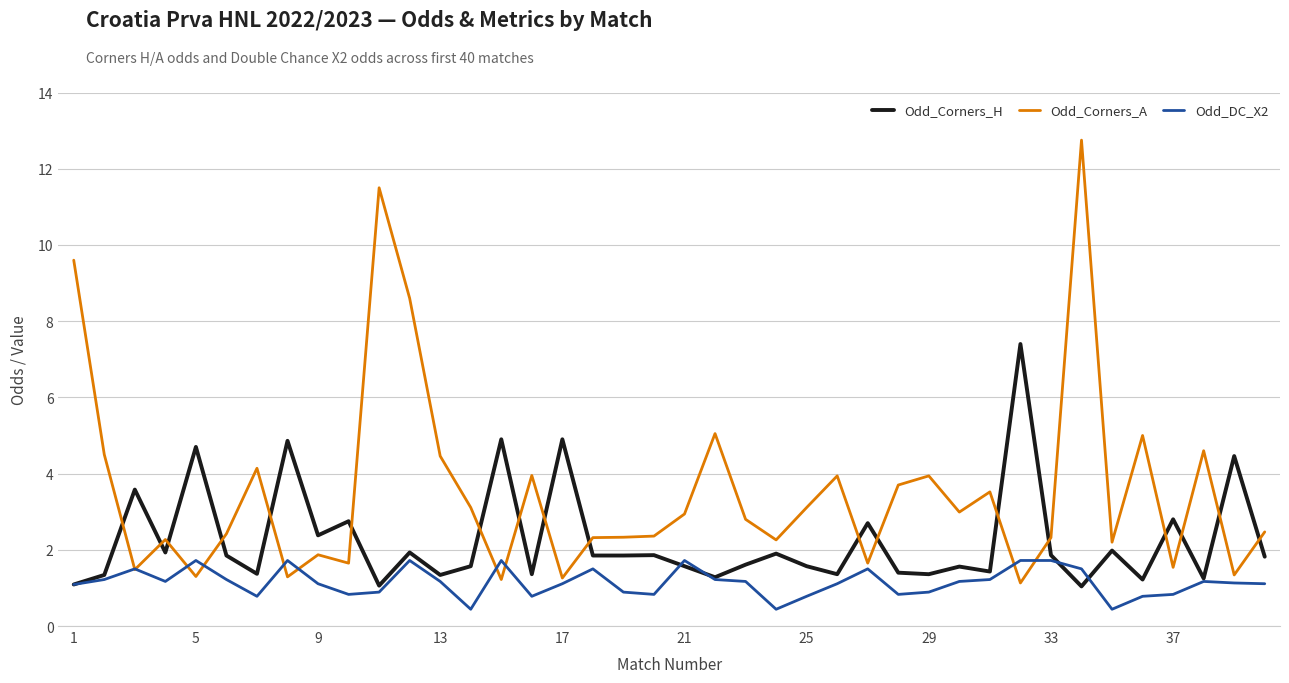

True or false: Odd_DC_X2 and Odd_Corners_A cross at least once.

True